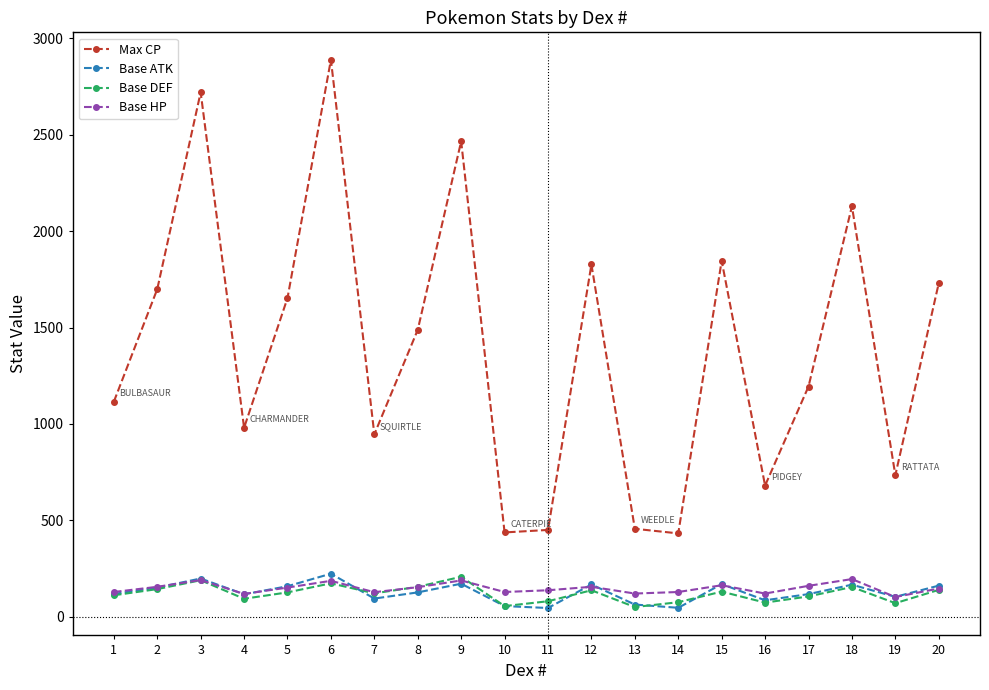

Which label corresponds to the largest value in the chart?

6